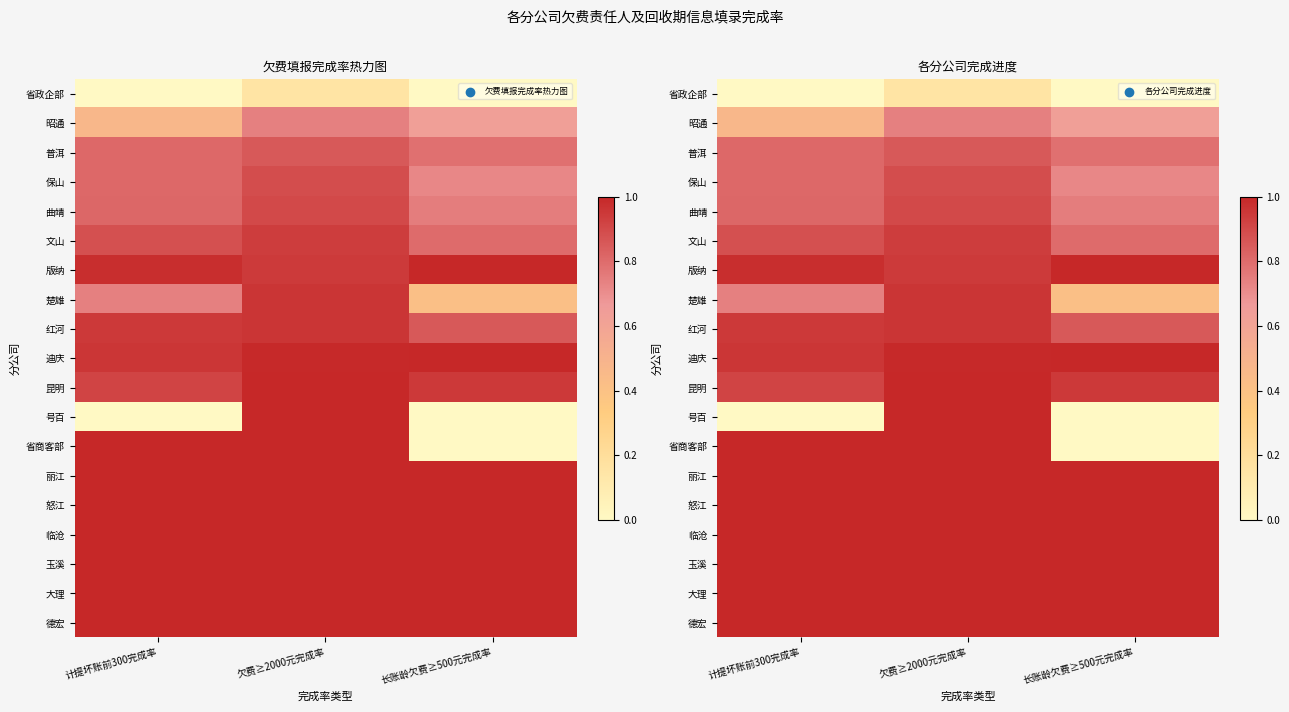

What is the maximum value shown in the chart?

1.0